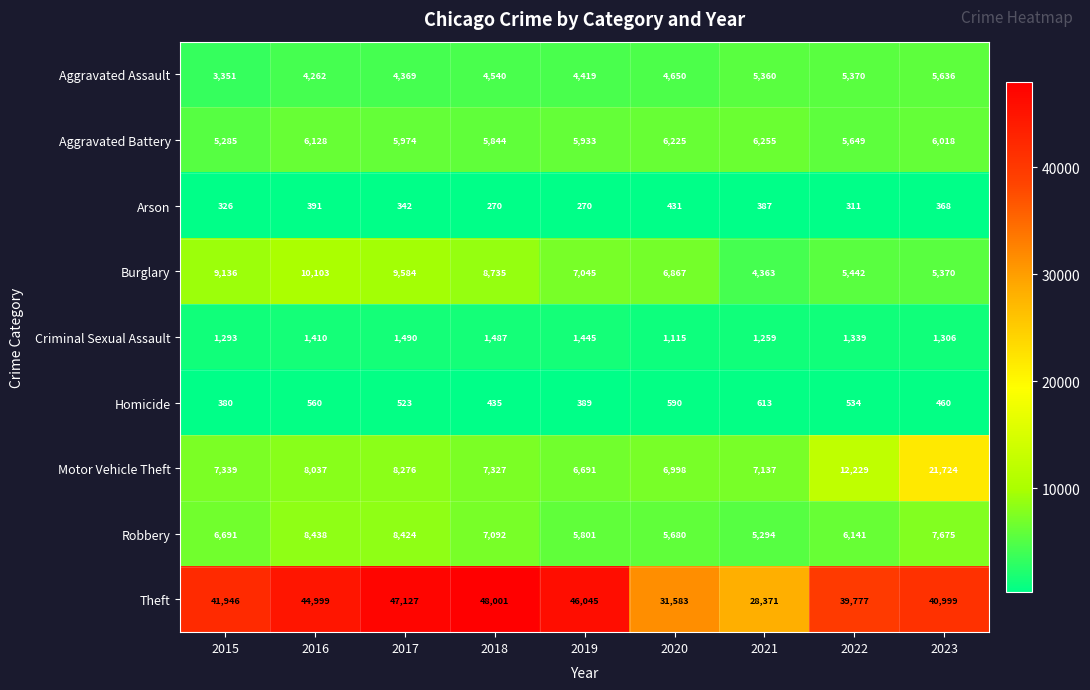

At which category is the sum across all series the highest?

2023